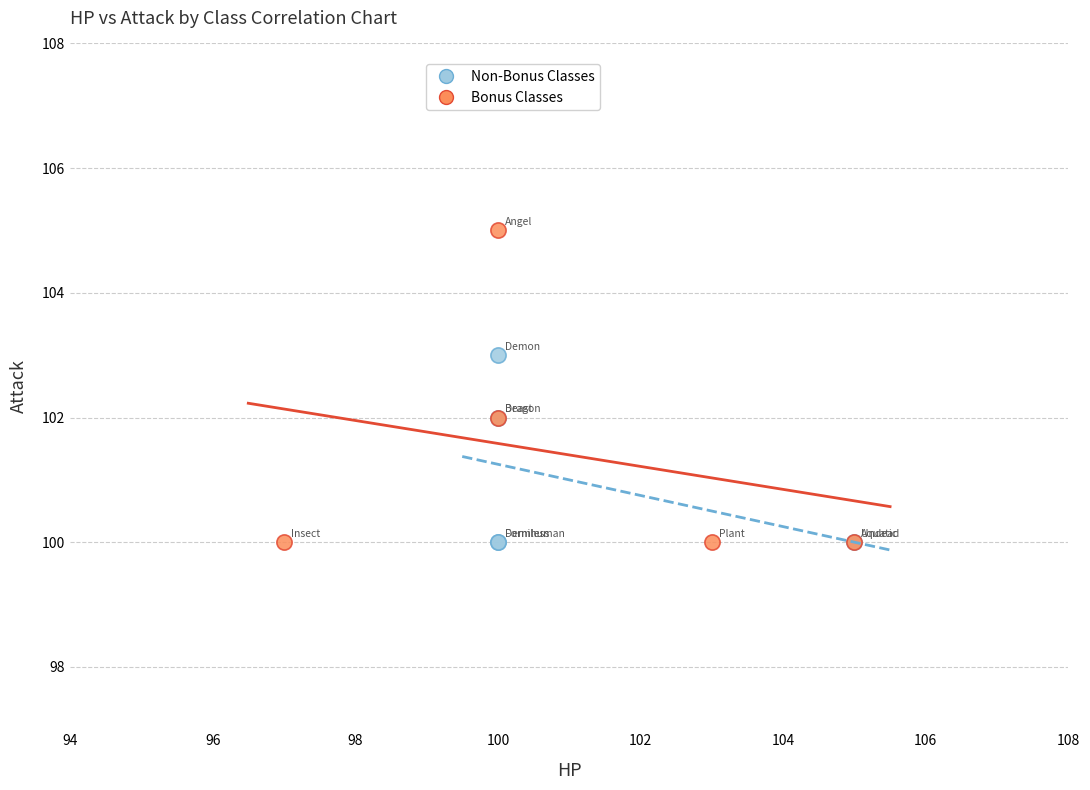

Which series has the widest spread of Y values?

Bonus Classes